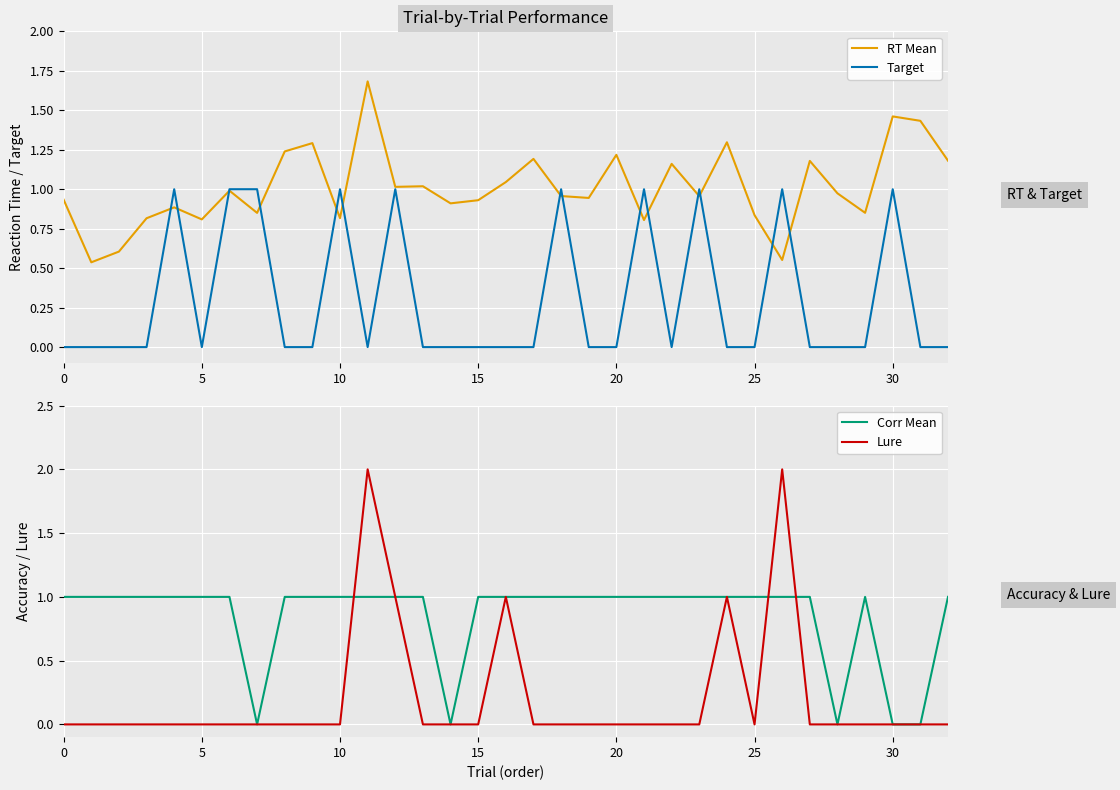

The Target series shows 1.7 at 30. True or false?

False